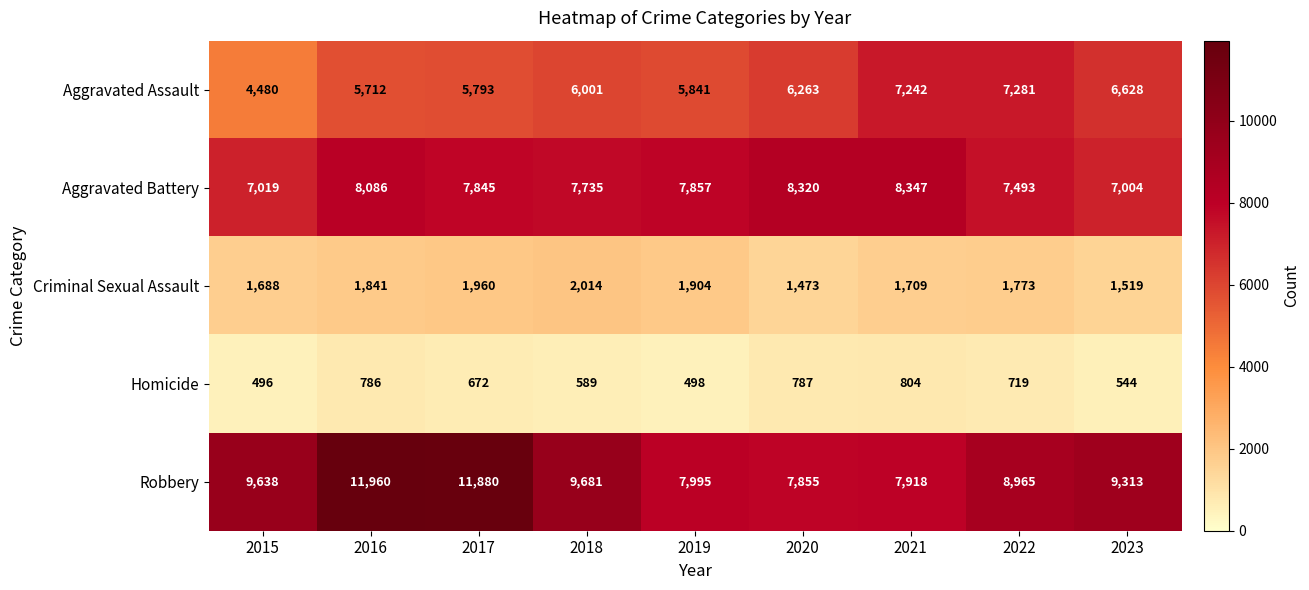

How many categories are shown in the chart?

9